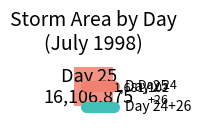

Is there any slice that represents more than half of the pie?

No